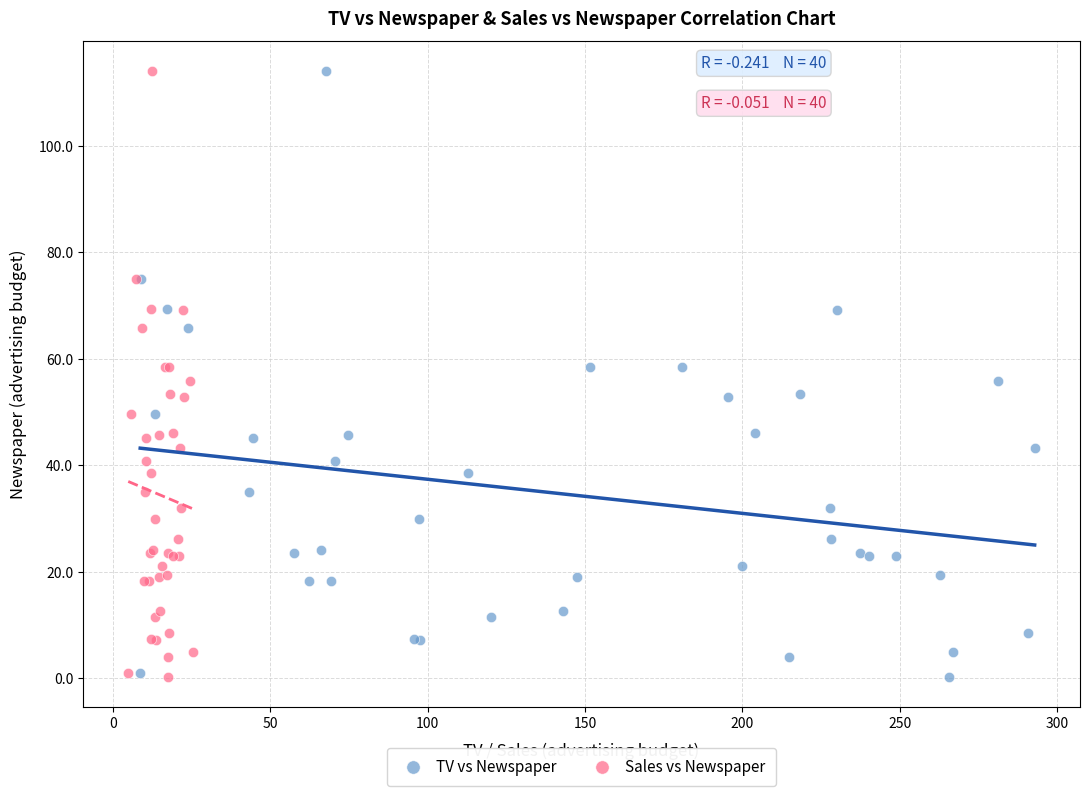

What are all the series names shown in the legend?

TV vs Newspaper, Sales vs Newspaper